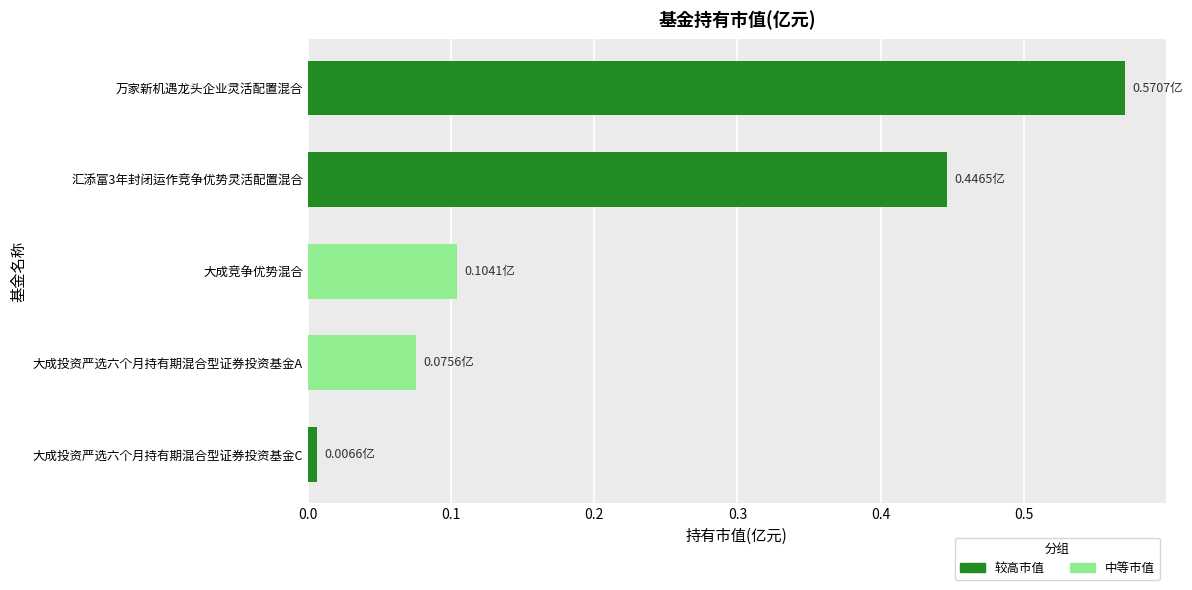

Rank the categories by value from lowest to highest.

大成投资严选六个月持有期混合型证券投资基金C, 大成投资严选六个月持有期混合型证券投资基金A, 大成竞争优势混合, 汇添富3年封闭运作竞争优势灵活配置混合, 万家新机遇龙头企业灵活配置混合